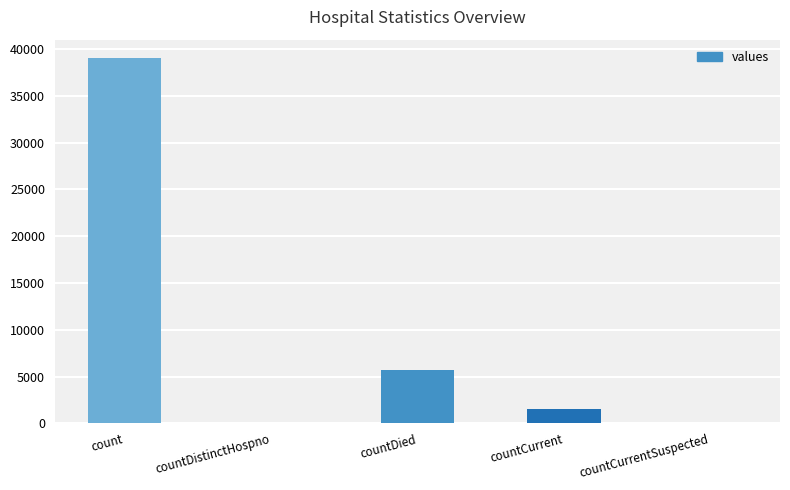

Reading left to right, transcribe all the data shown in this chart.

count=39068	countDistinctHospno=0	countDied=5664	countCurrent=1476	countCurrentSuspected=0